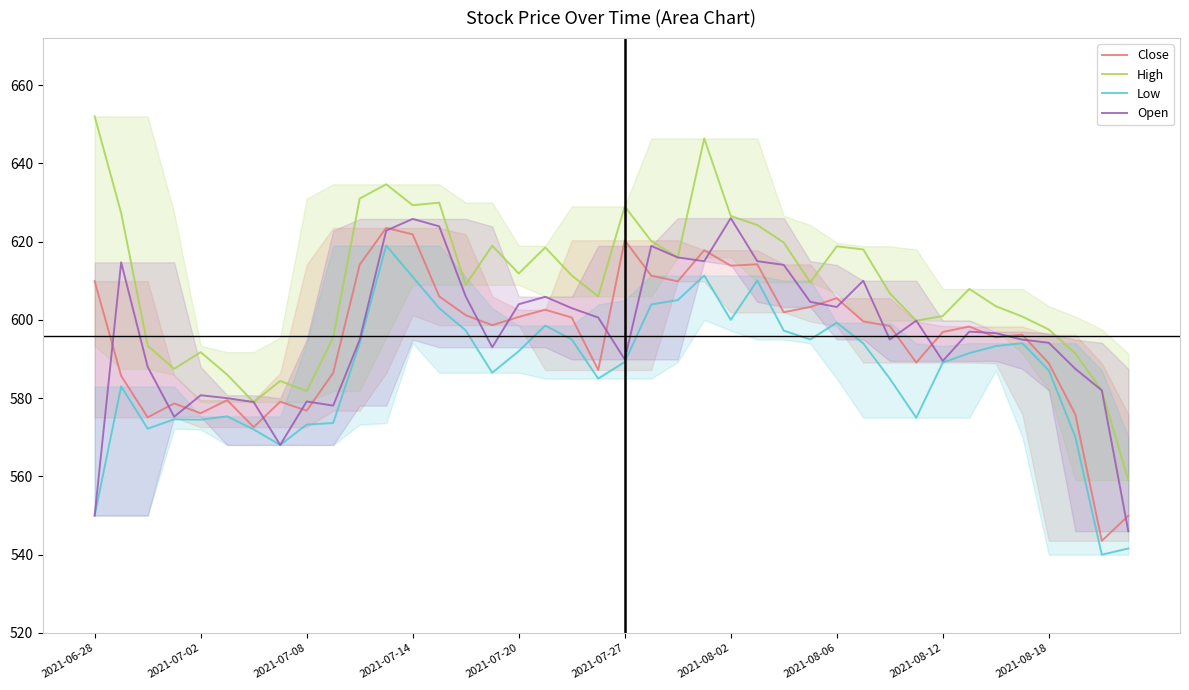

Which series changed the most between 11 and 25?

High